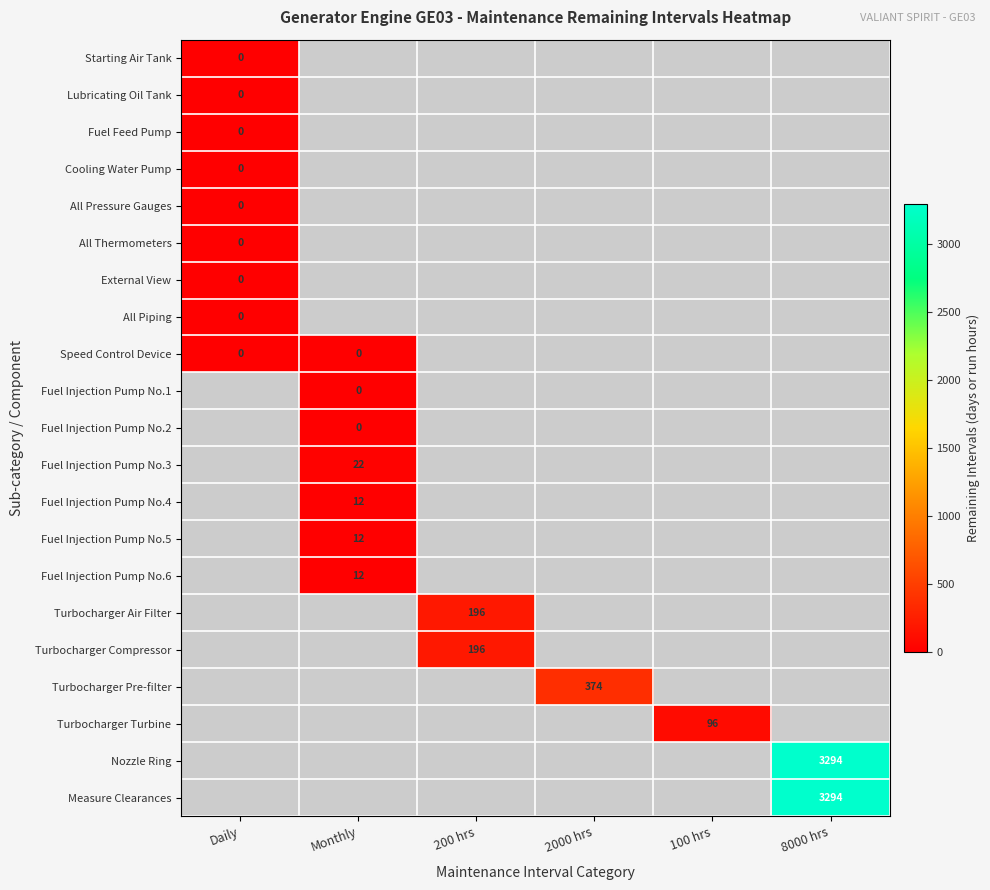

Which series has the largest range (max minus min)?

Nozzle Ring